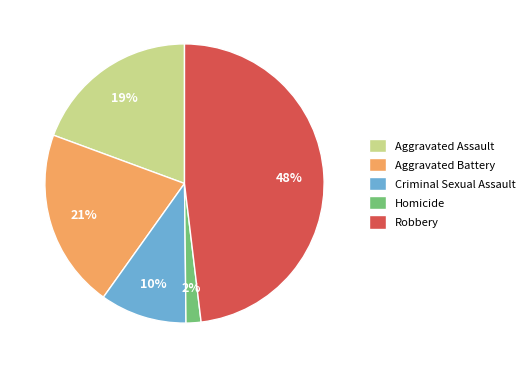

How many slices are in this pie chart?

5